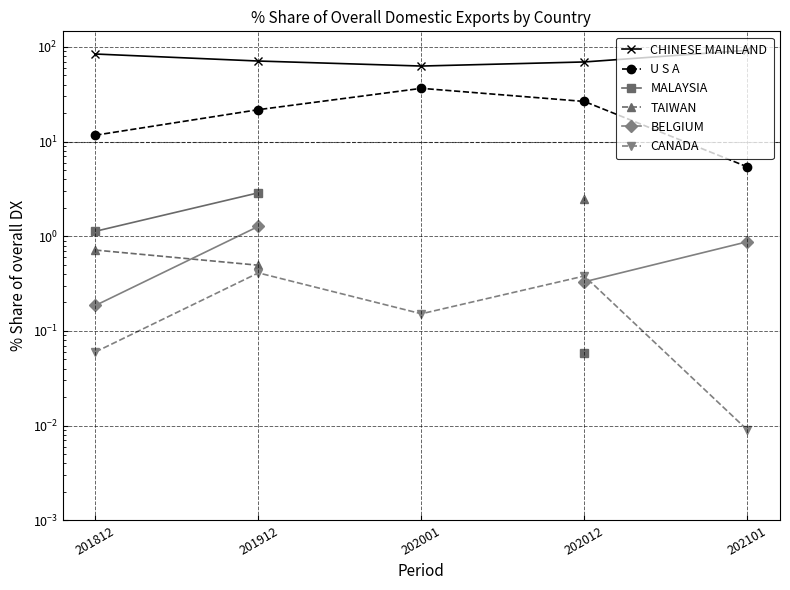

How many data points in CHINESE MAINLAND are less than 71?

2